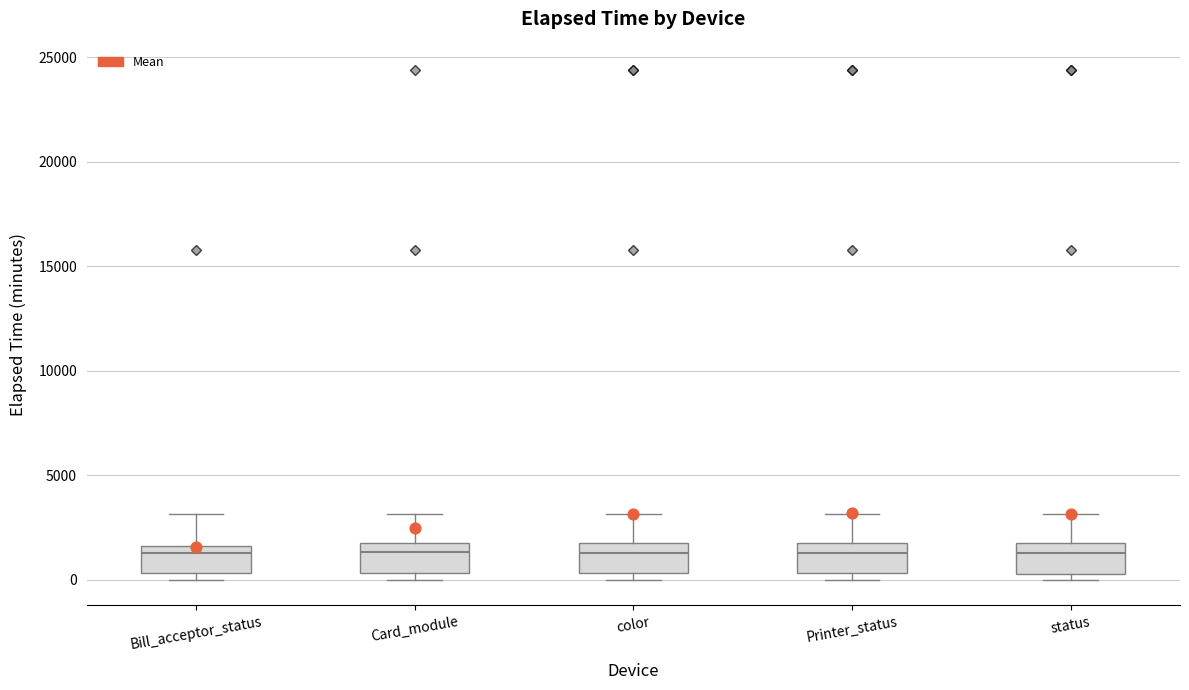

Where is the upper edge of the box for Printer_status on the y-axis? The values are not printed on the chart, so give them approximately, as read against the axis.

2000